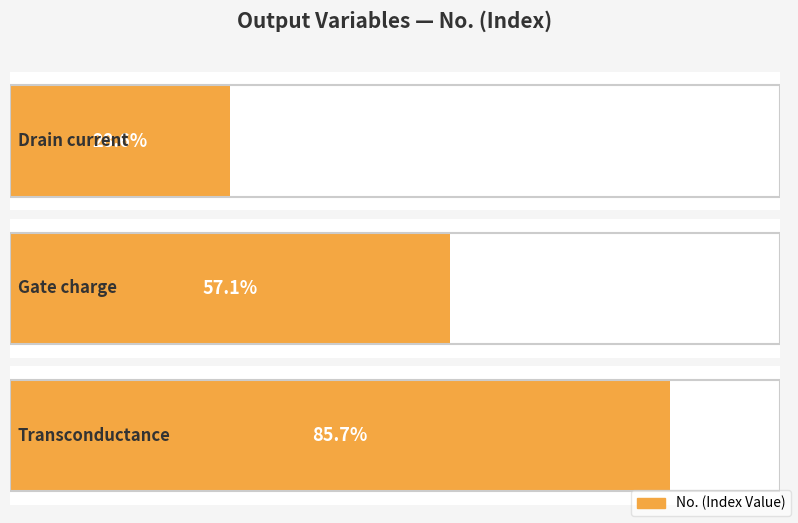

Reading right to left, list all the values displayed in this chart.

Transconductance=3	Gate charge=2	Drain current=1